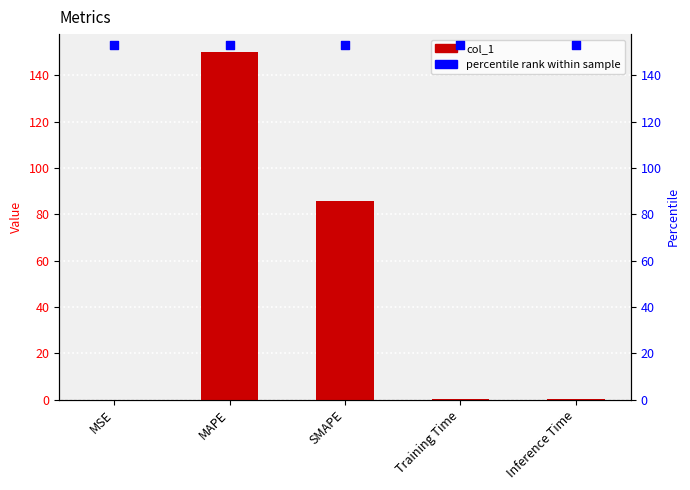

What is the total value across all series at Inference Time?

153.3